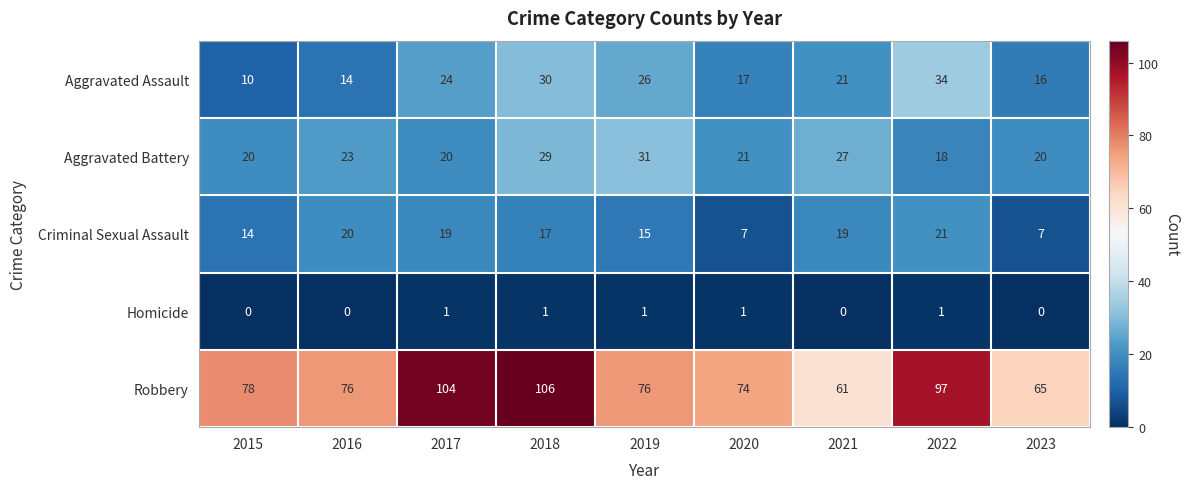

The value of Criminal Sexual Assault at 2019 is 15. True or false?

True